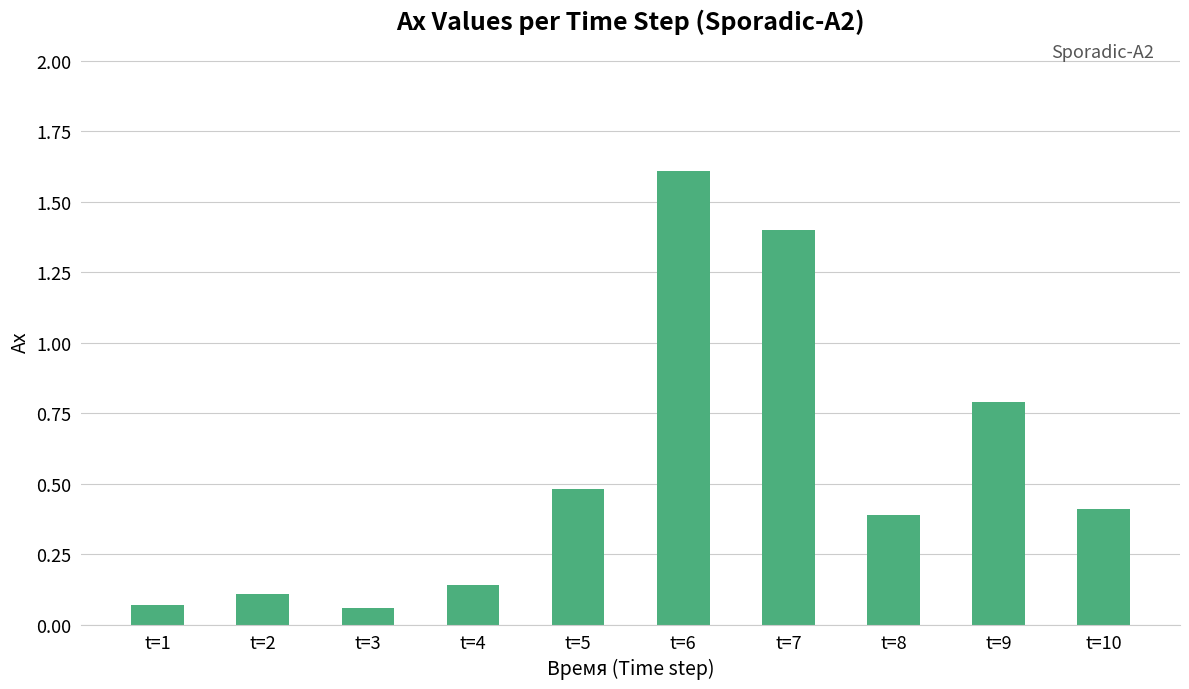

True or false: the data shows 0.0 at t=1.

False